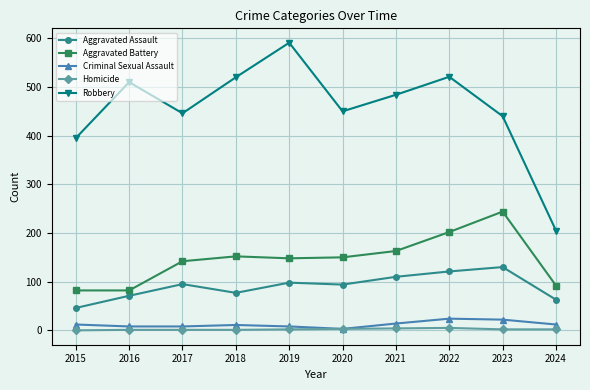

Between 2017 and 2023, which series saw the biggest shift?

Aggravated Battery